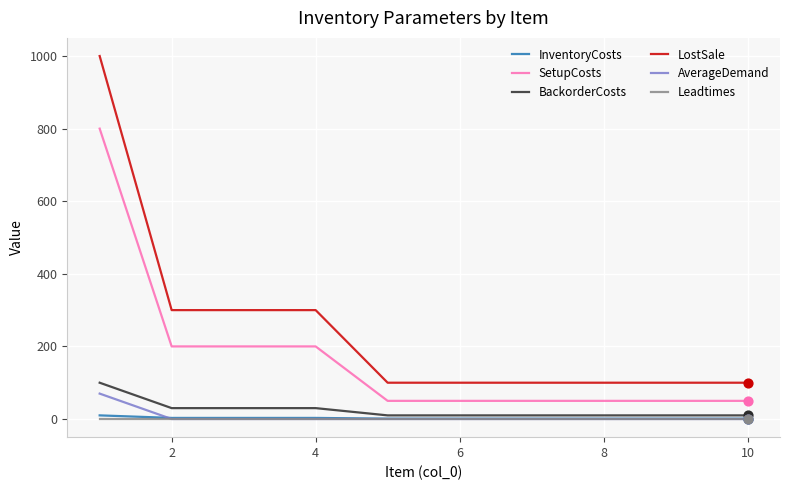

Which series has the largest range (max minus min)?

LostSale